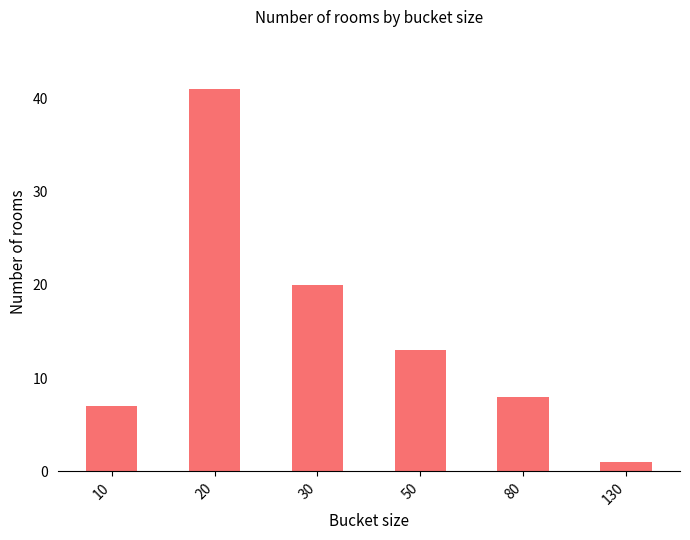

At which label is the value closest to 21?

30